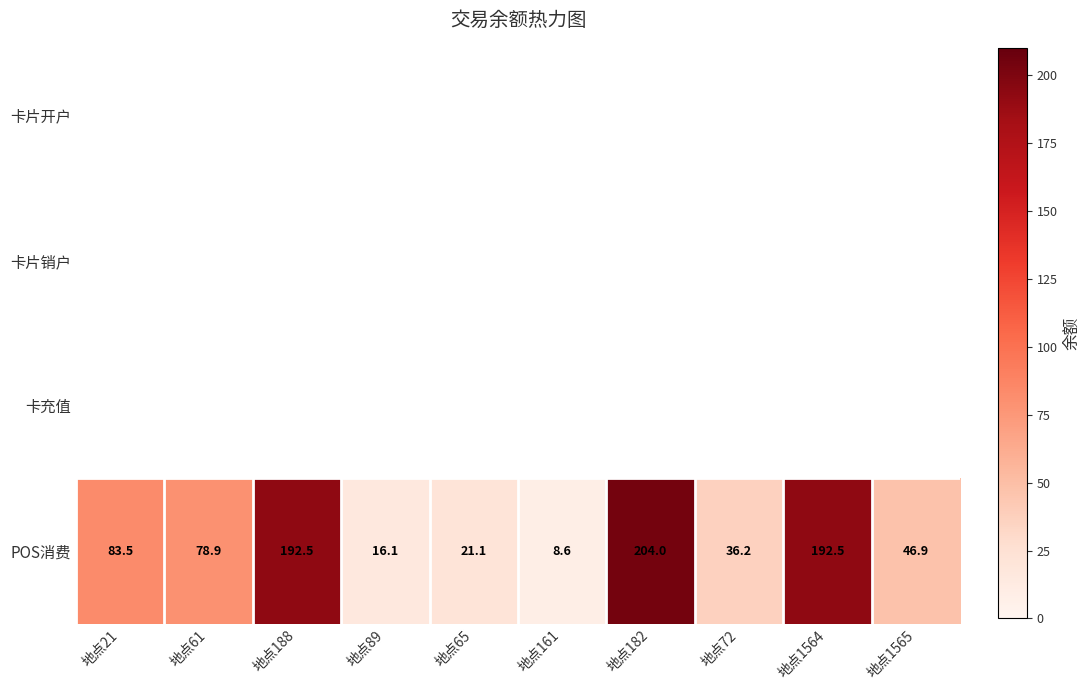

Is it true that POS消费 equals 315.9 at 地点1564?

False